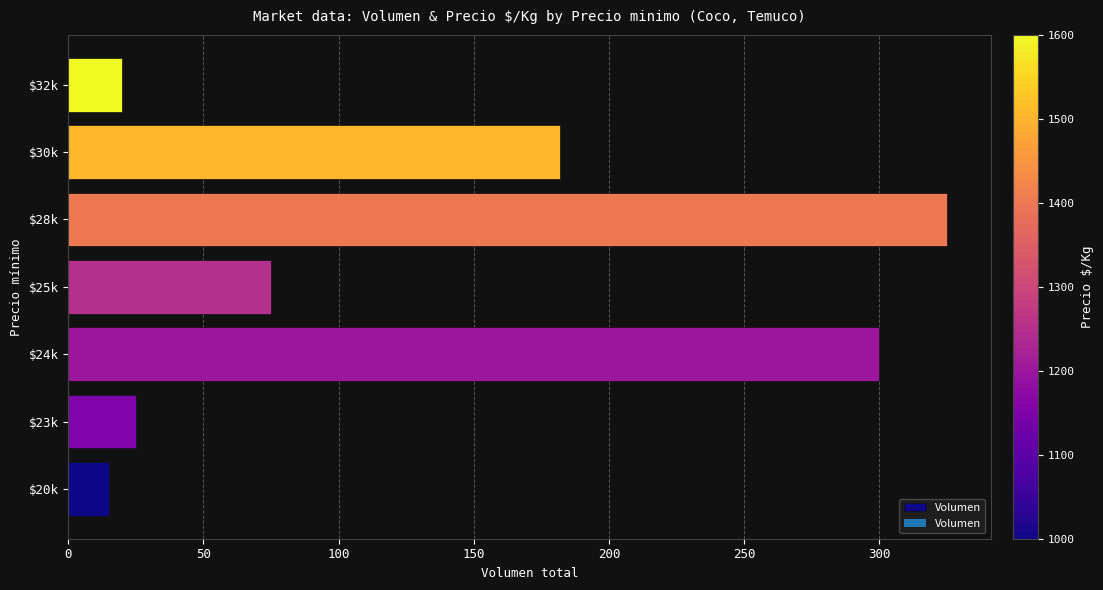

Reading bottom to top, what are all the values shown in this chart?

15	25	300	75	325	182	20